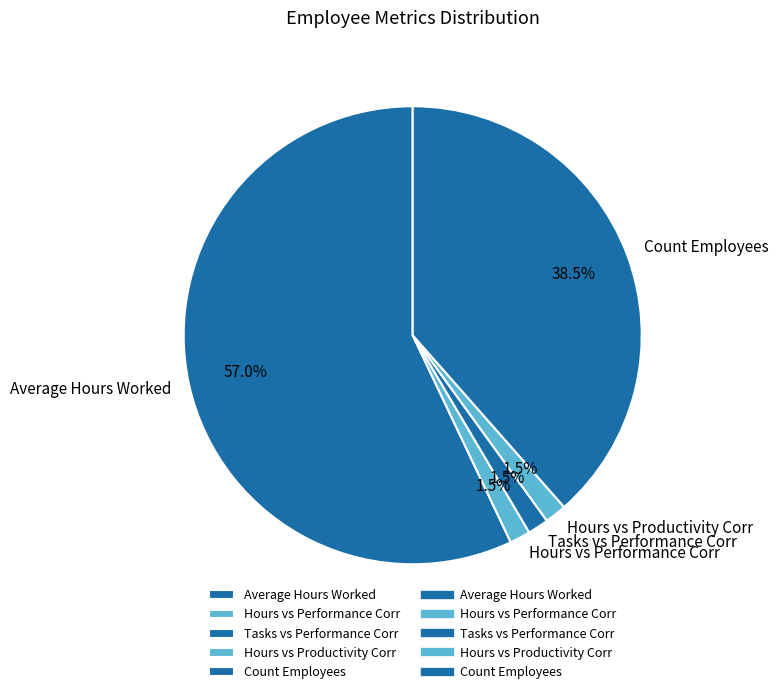

To the nearest percent, what is the average slice percentage?

20%